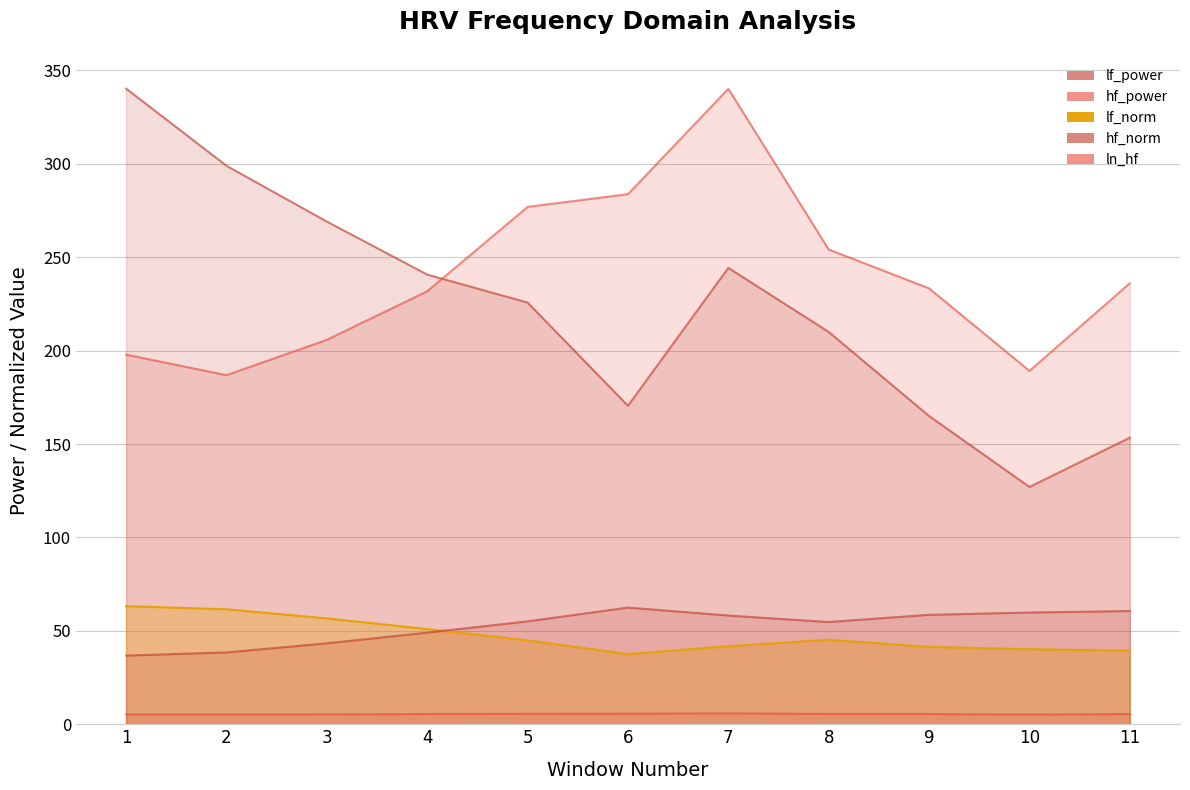

What is the total value across all series at 11?

495.0